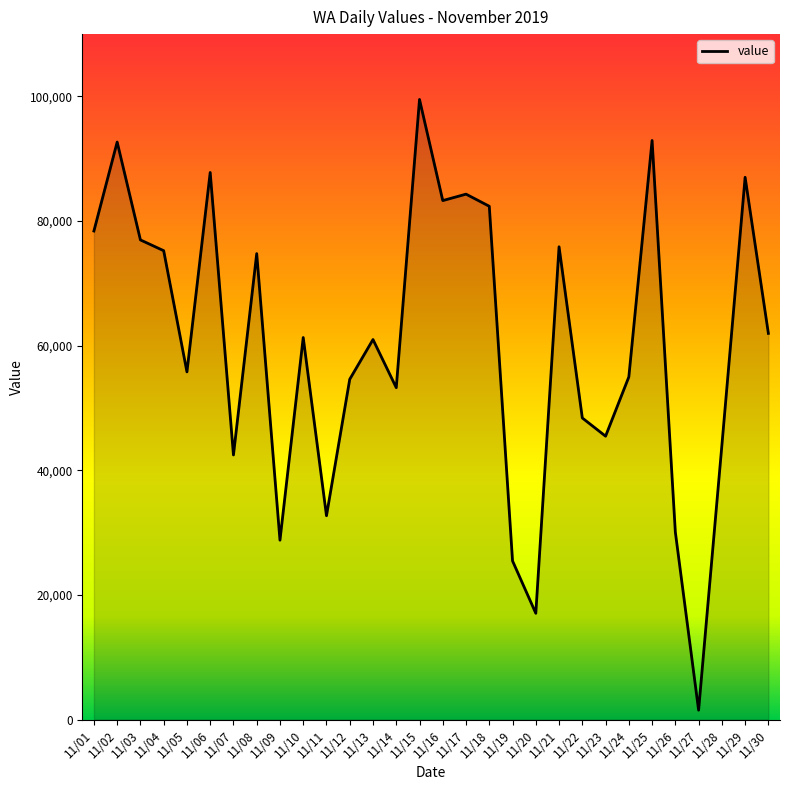

What is the sum of the values at 11/13 and 11/27?

62484